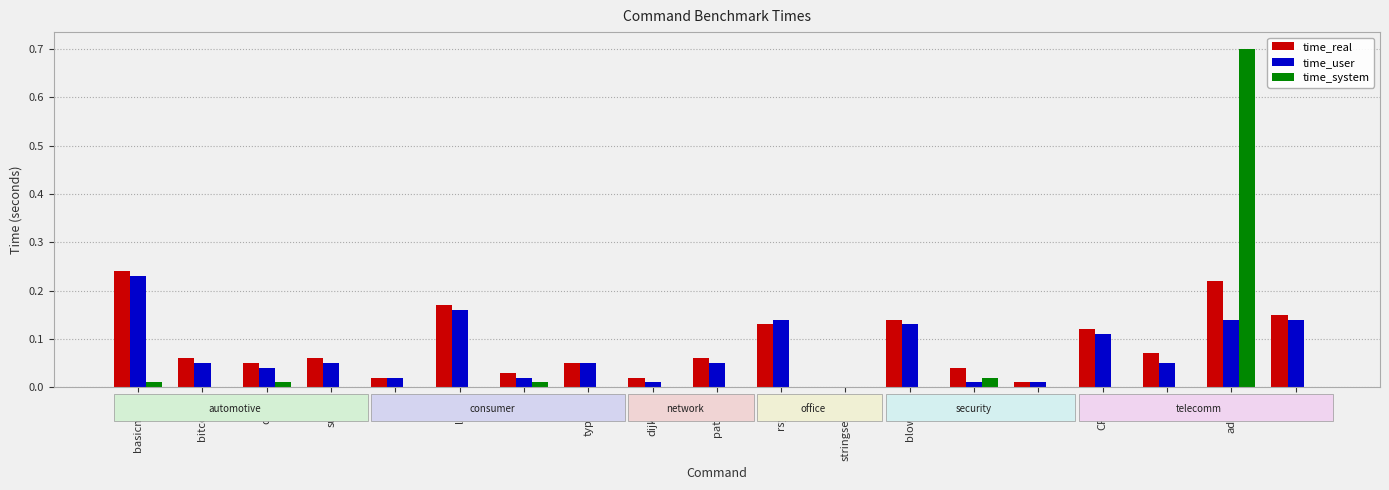

Is the value of time_real at stringsearch greater than the value of time_user at susan?

No